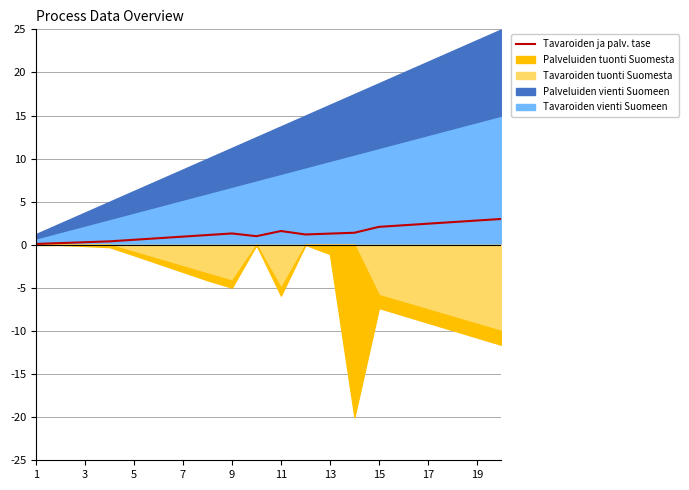

How many interior local valleys (lower than both neighbors) does the data have?

2